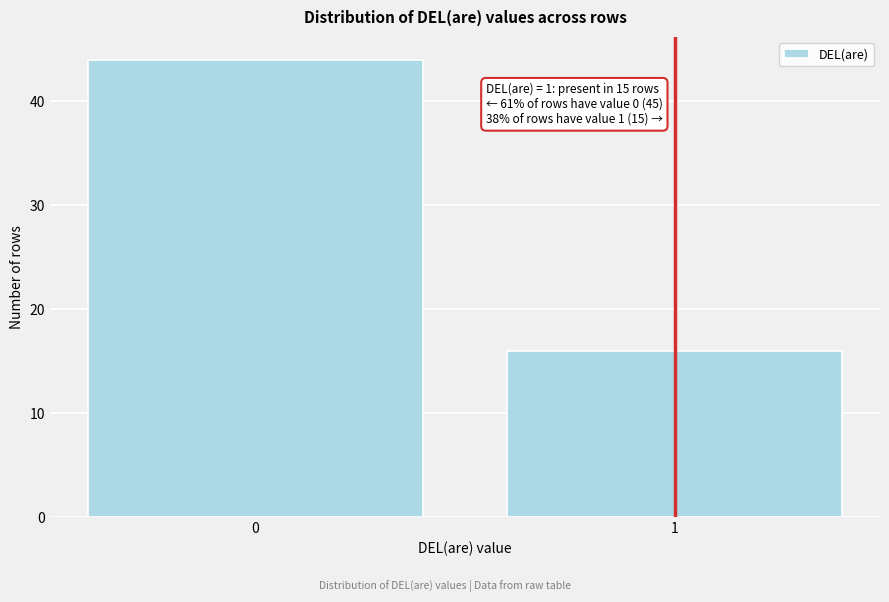

Reading left to right, list all the values displayed in this chart.

44	16